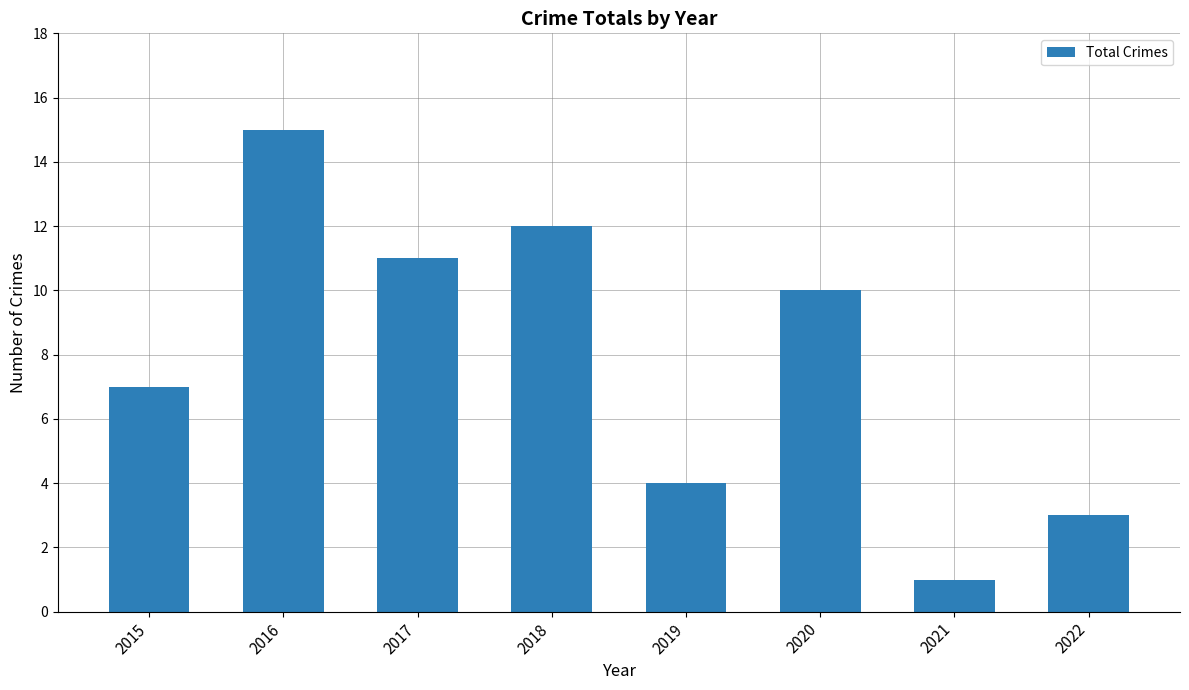

True or false: the data shows 15 at 2016.

True